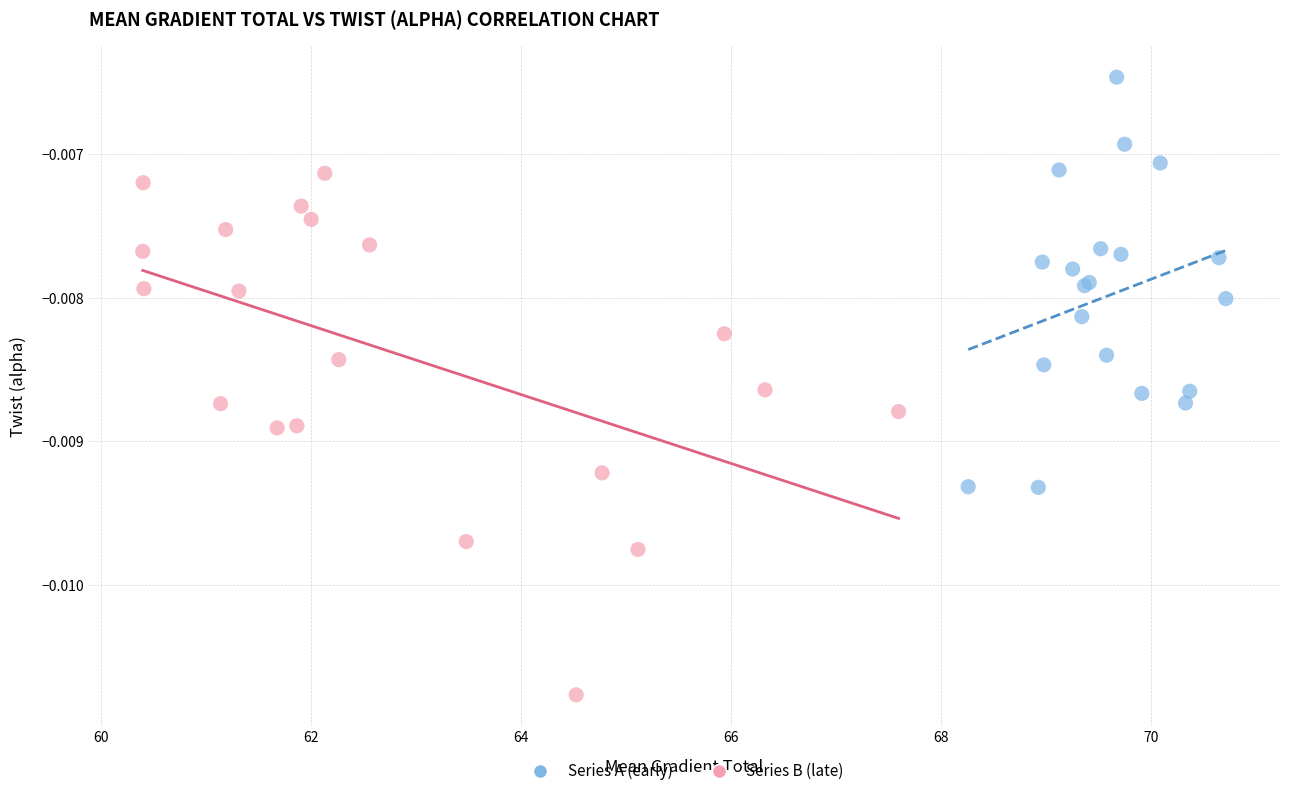

Which series has the largest Y range (max minus min)?

Series B (late)